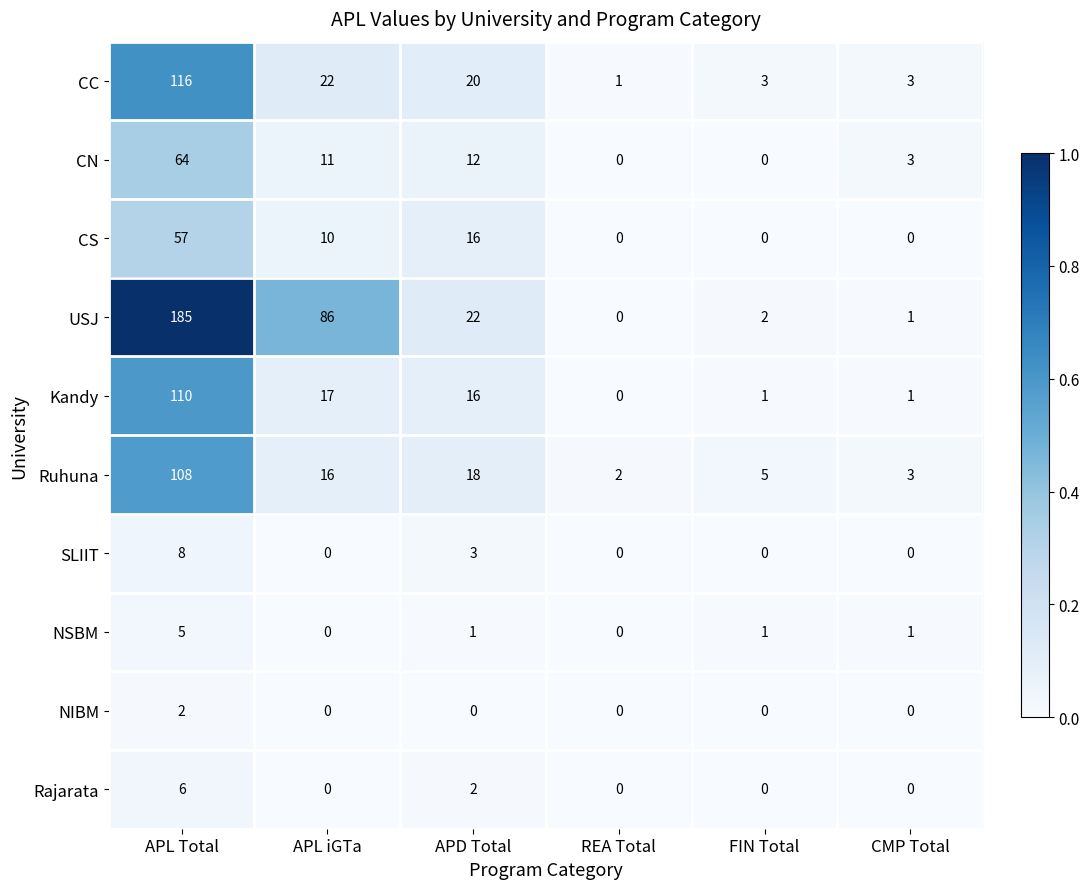

The NSBM series shows -3 at APL iGTa. True or false?

False